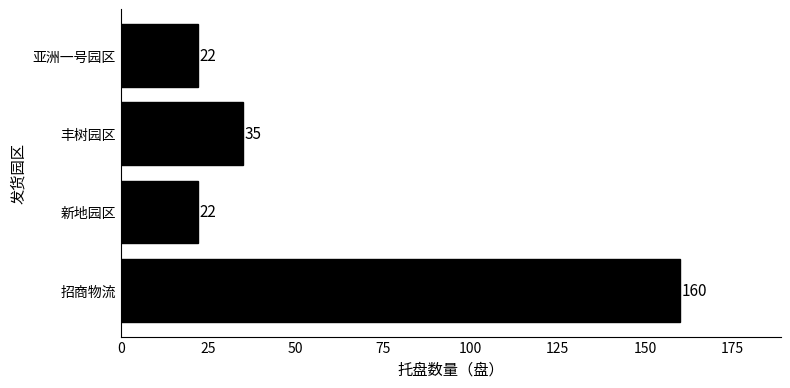

What is the minimum value shown in the chart?

22